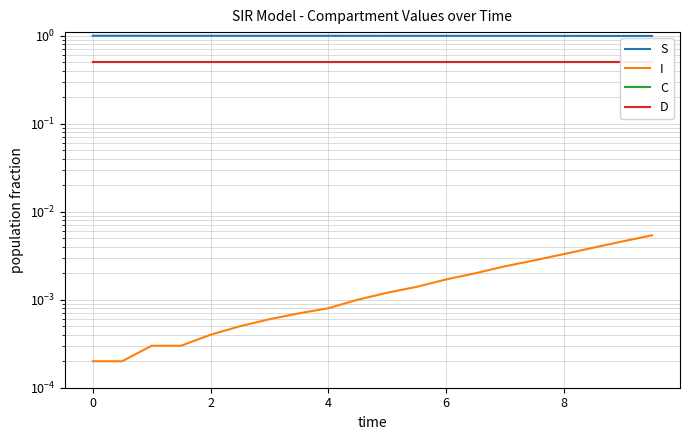

What is the sum of all D values?

10.0